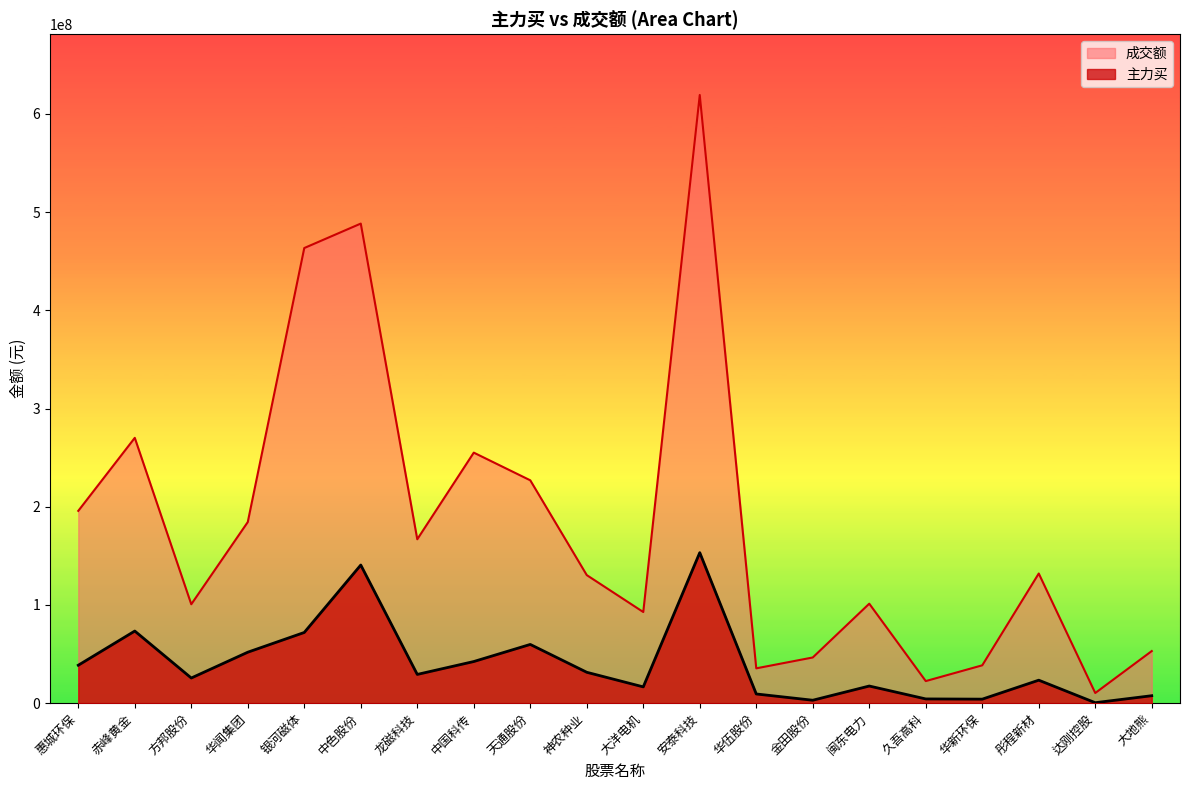

What is the difference between the highest and lowest values at 闽东电力?

83836102